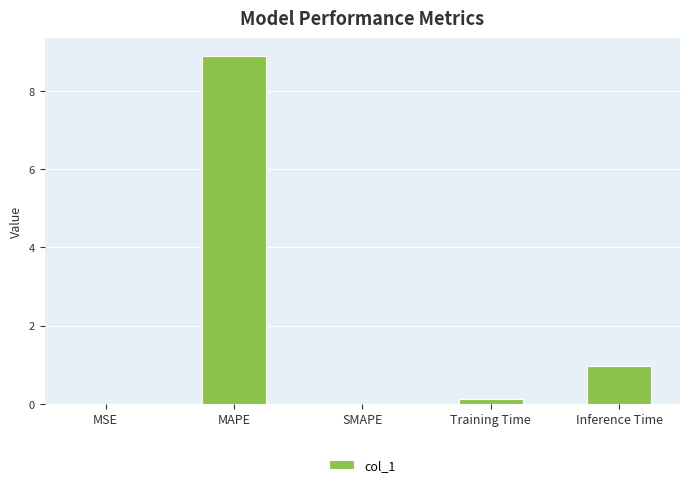

Is it true that the value at Inference Time is 1.0?

True